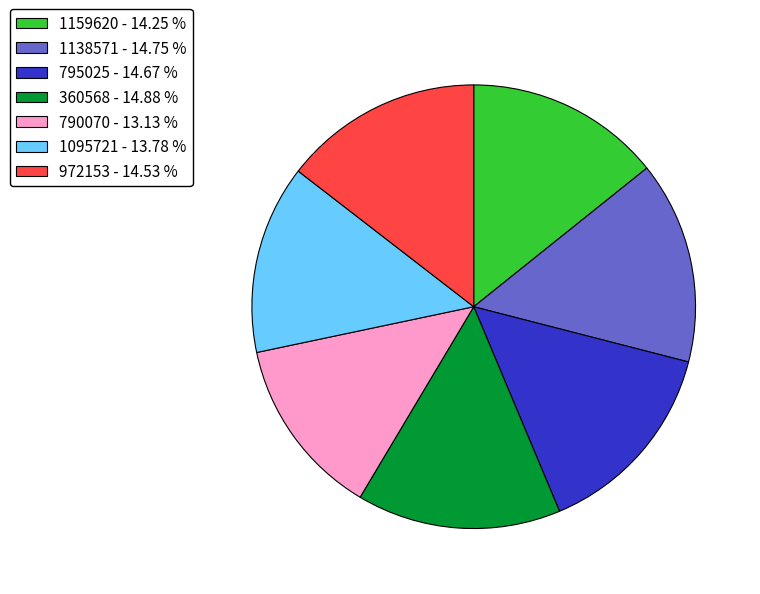

Is there any slice that represents more than half of the pie?

No